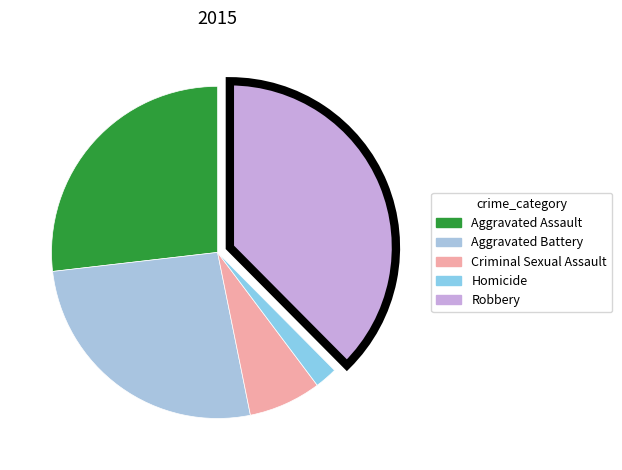

Count the number of slices in the pie.

5